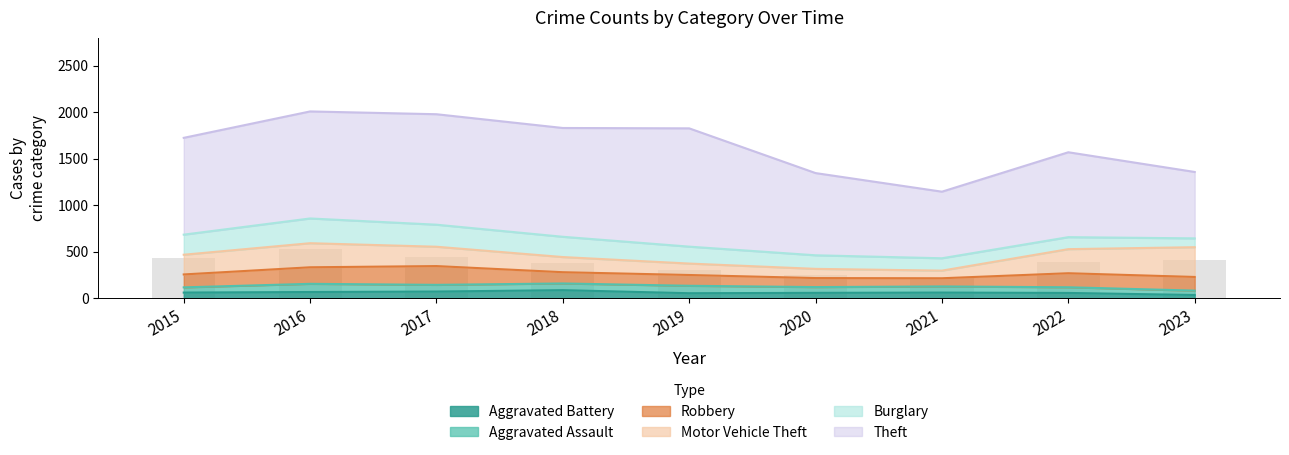

What is the spread (max minus min) of values at 2022?

857